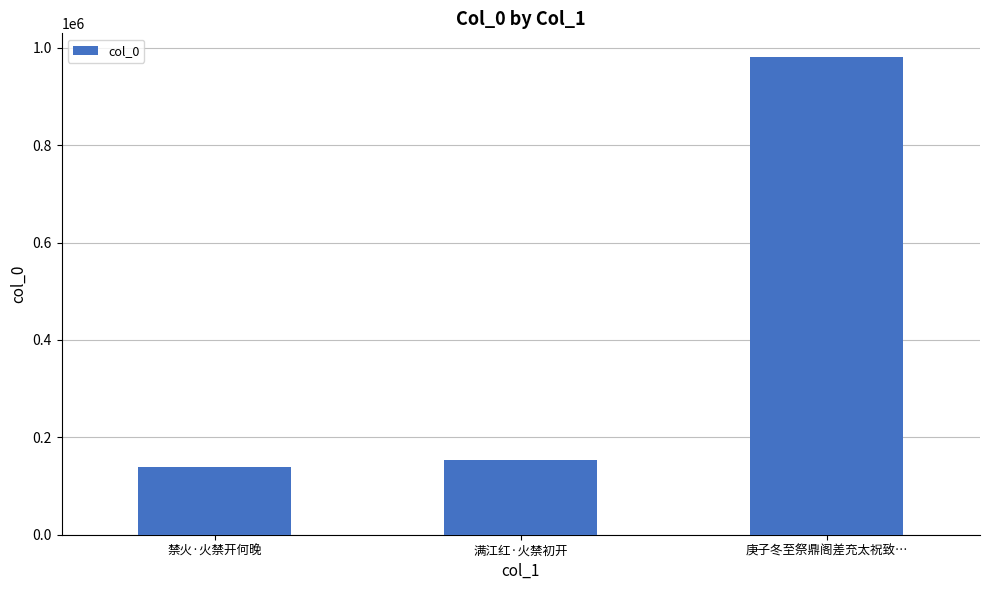

Between 禁火·火禁开何晚 and 满江红·火禁初开, which is larger?

满江红·火禁初开